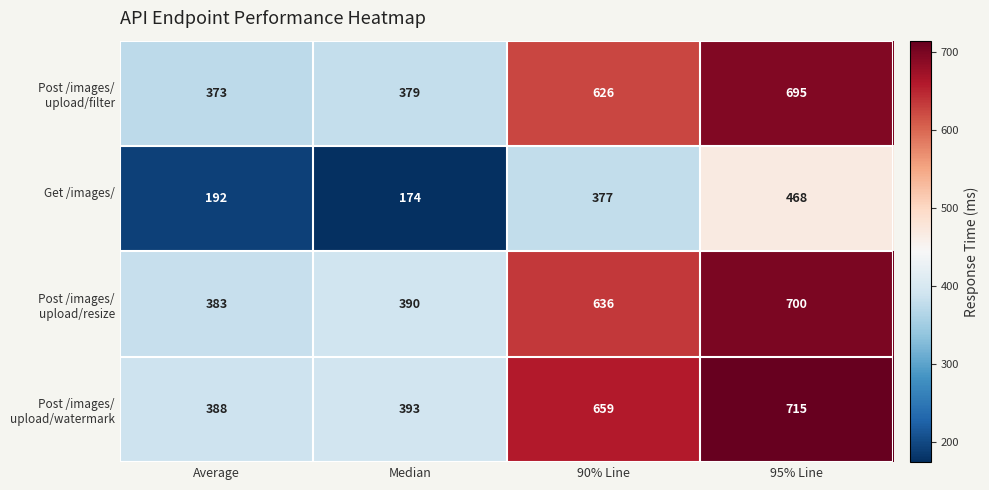

What is the total value across all series at 95% Line?

2578